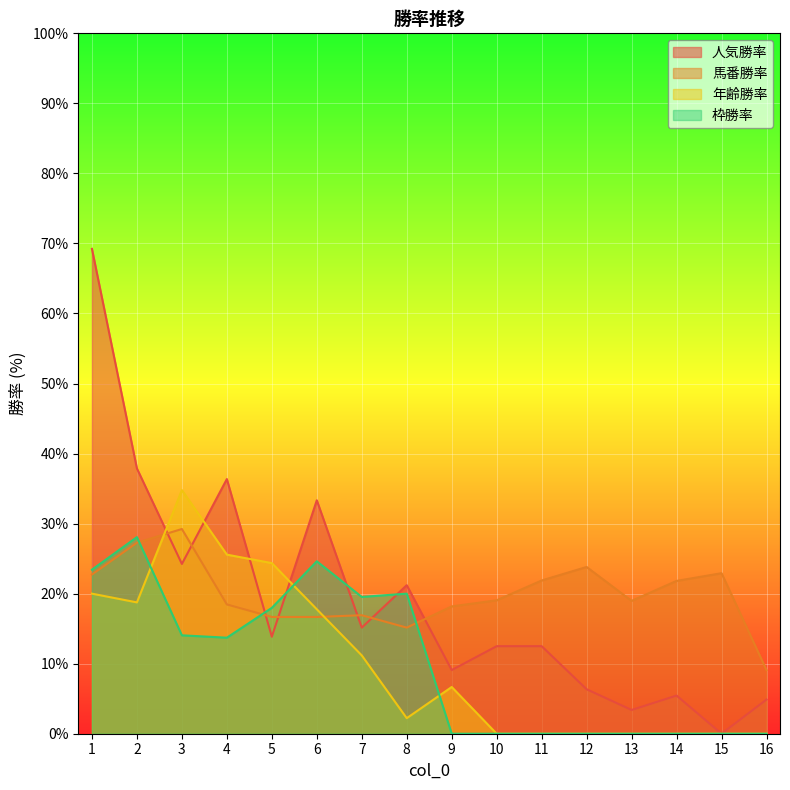

What are all the series names shown in the legend?

人気勝率, 馬番勝率, 年齢勝率, 枠勝率